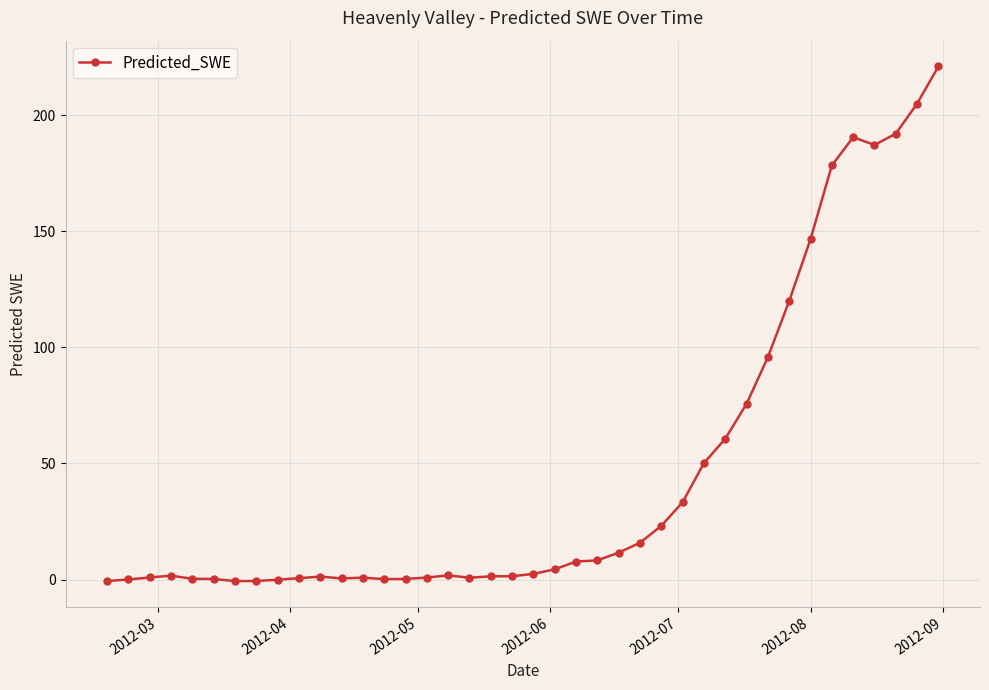

What is the sum of all values?

1841.3